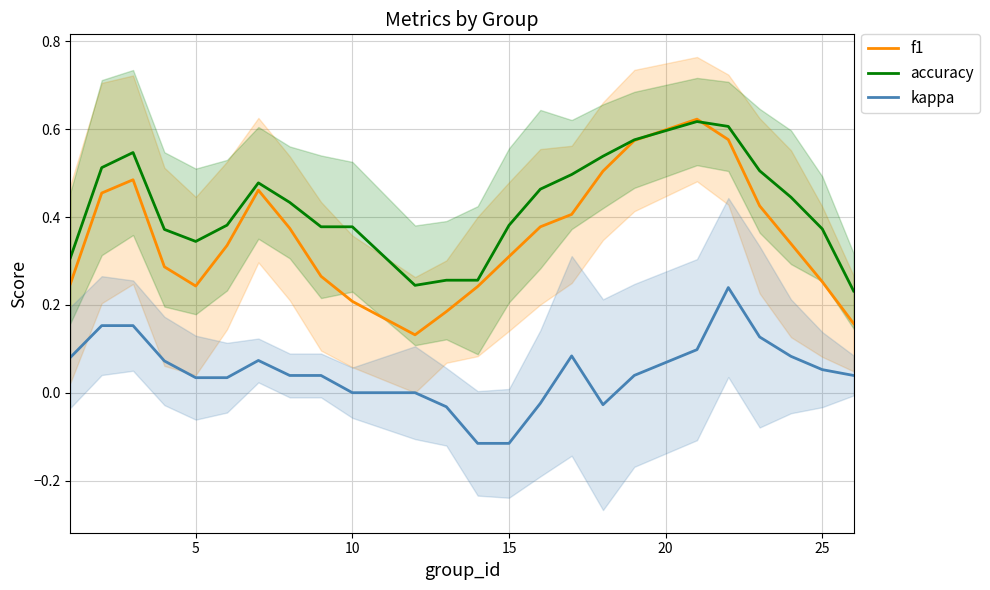

What is the lowest value of the kappa series?

-0.1